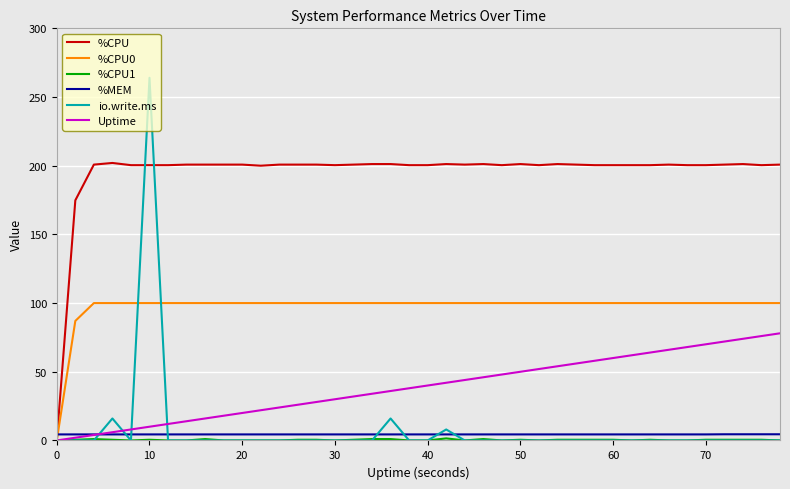

Which series has the largest total across all categories?

%CPU